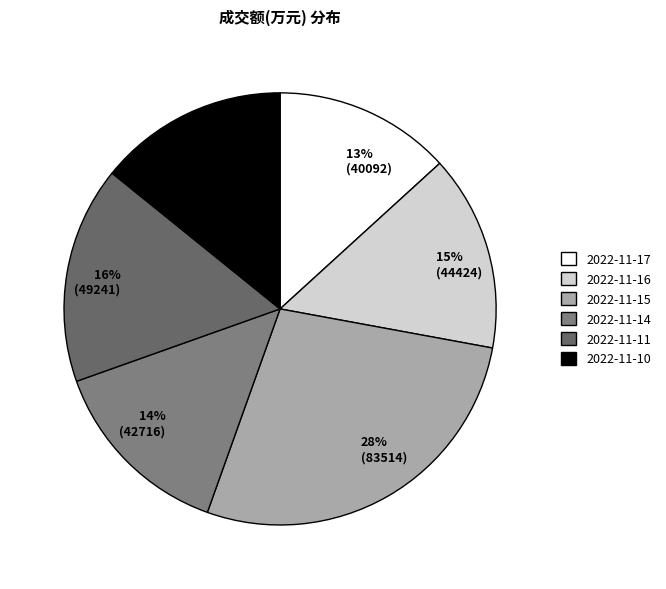

Is it true that 16% (49241) is 22% of the pie?

False